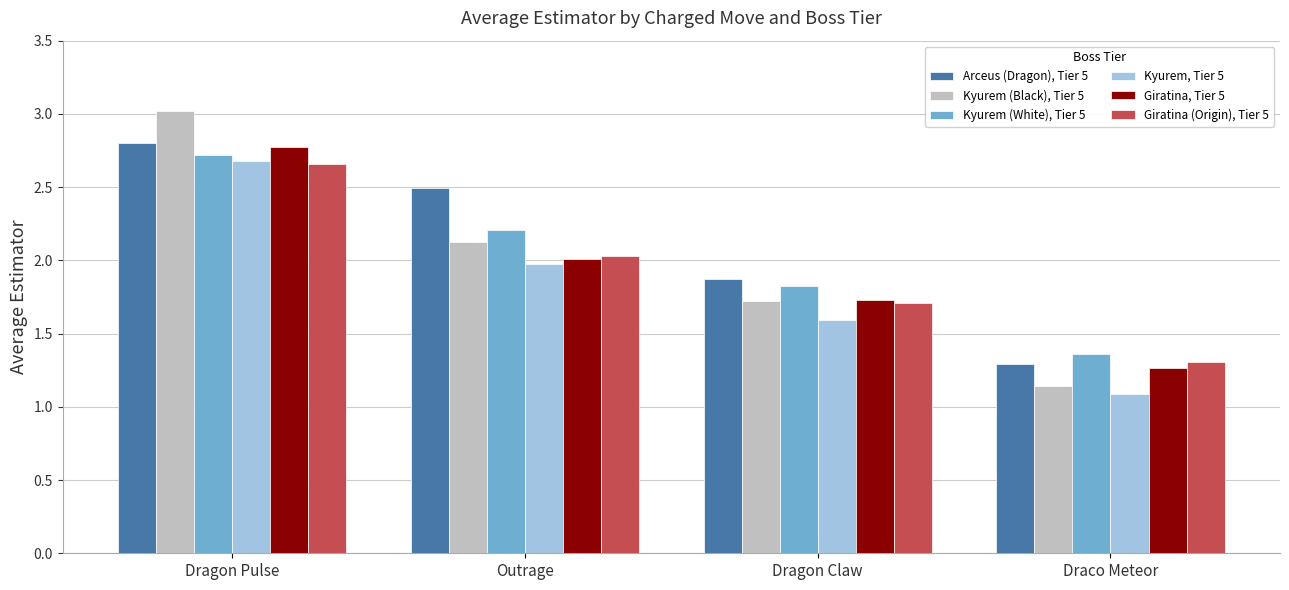

What is the difference between the Kyurem, Tier 5 values at Outrage and Draco Meteor?

0.9